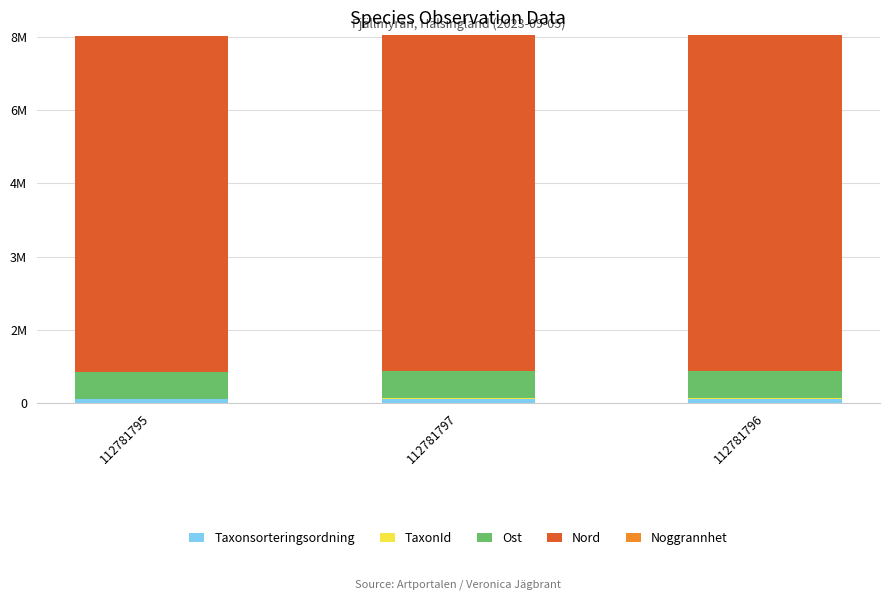

Are the bars horizontal?

No